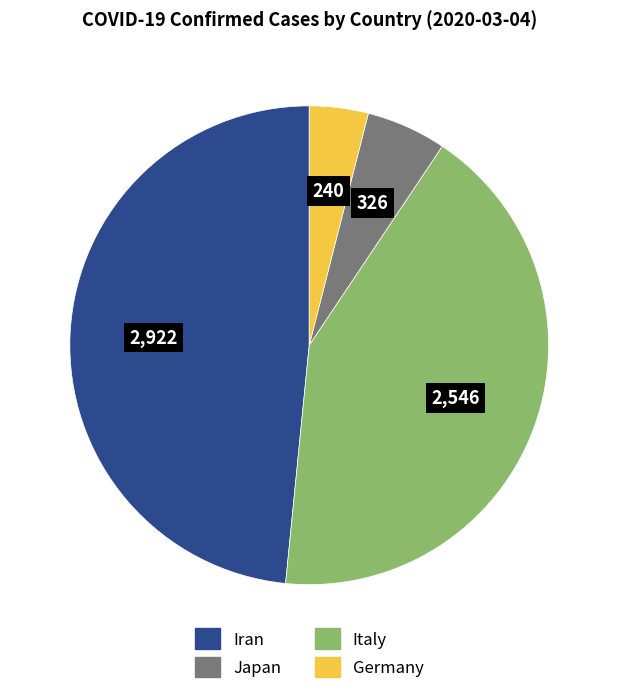

Is there a majority slice in this chart?

No